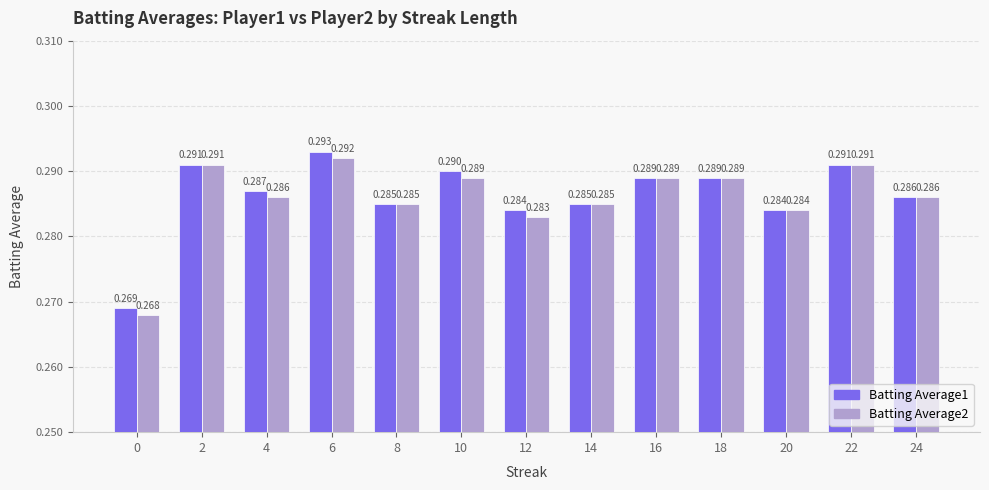

Is the value of Batting Average1 at 16 greater than the value of Batting Average2 at 20?

Yes